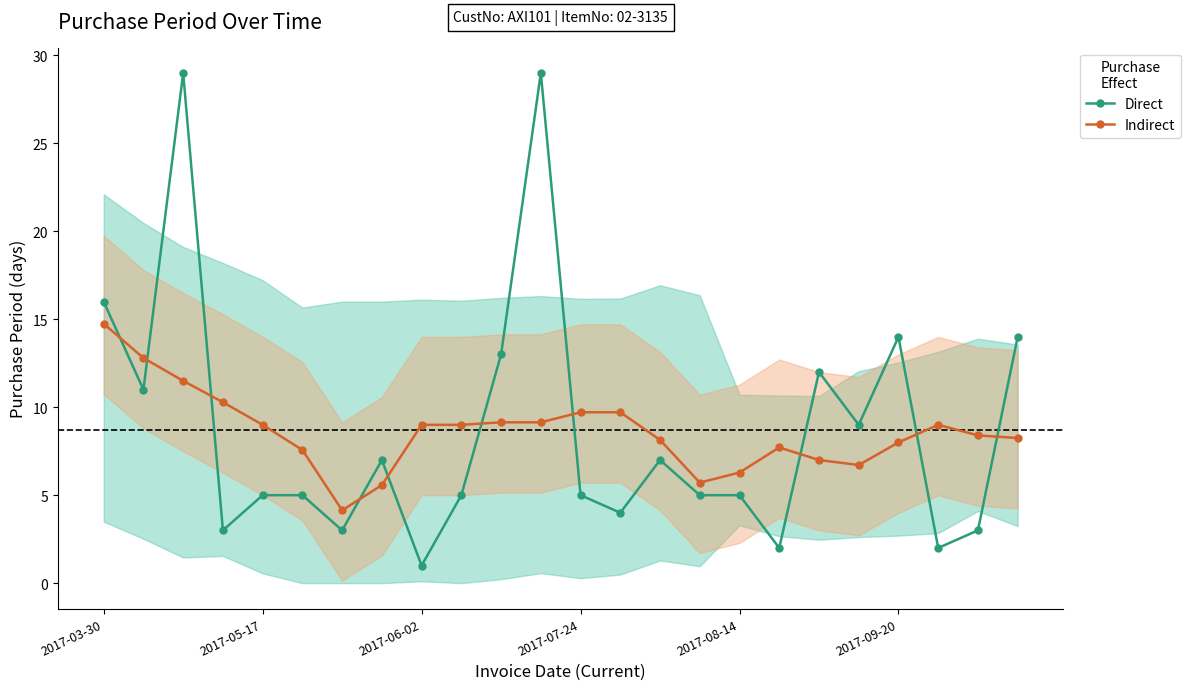

True or false: Indirect and Direct cross at least once.

True